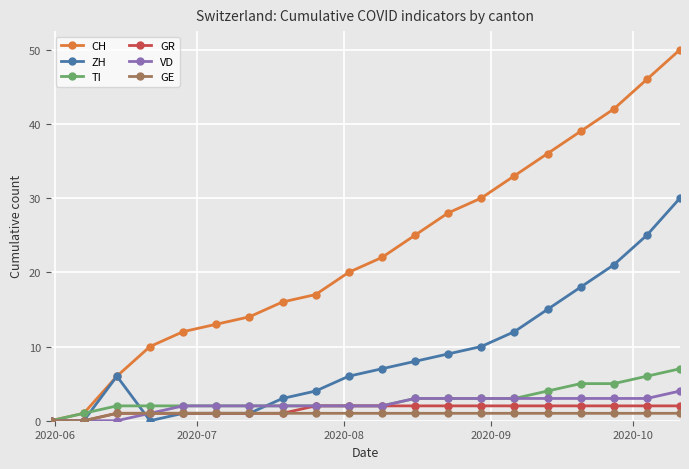

Which series has the largest range (max minus min)?

CH